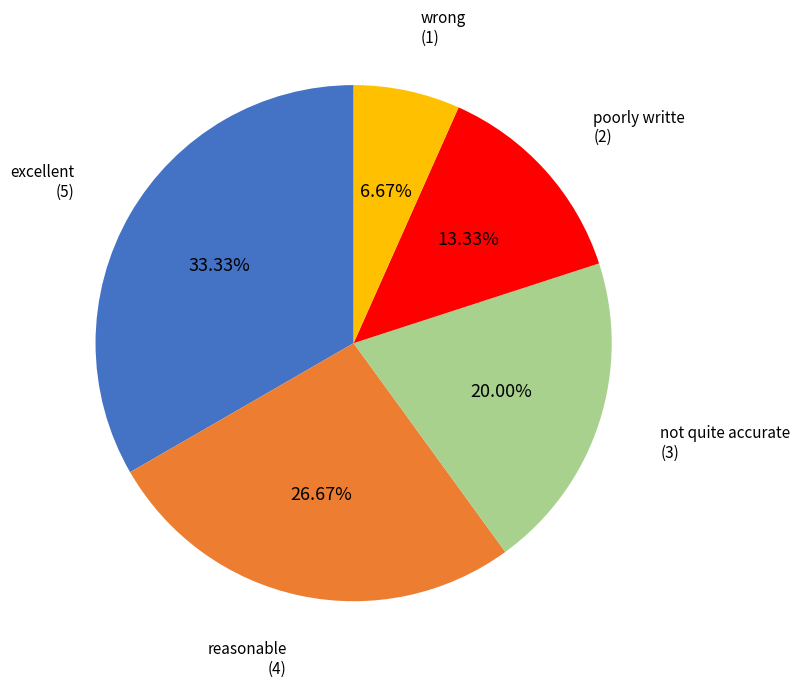

Is there a majority slice in this chart?

No